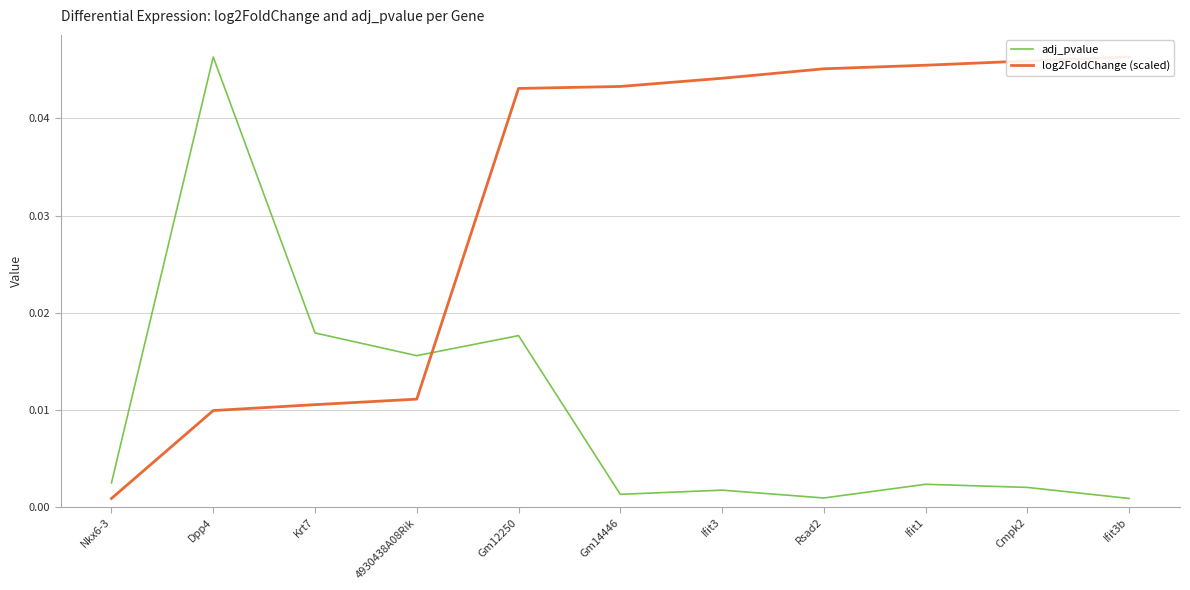

The value of log2FoldChange (scaled) at Dpp4 is 0.0. True or false?

False